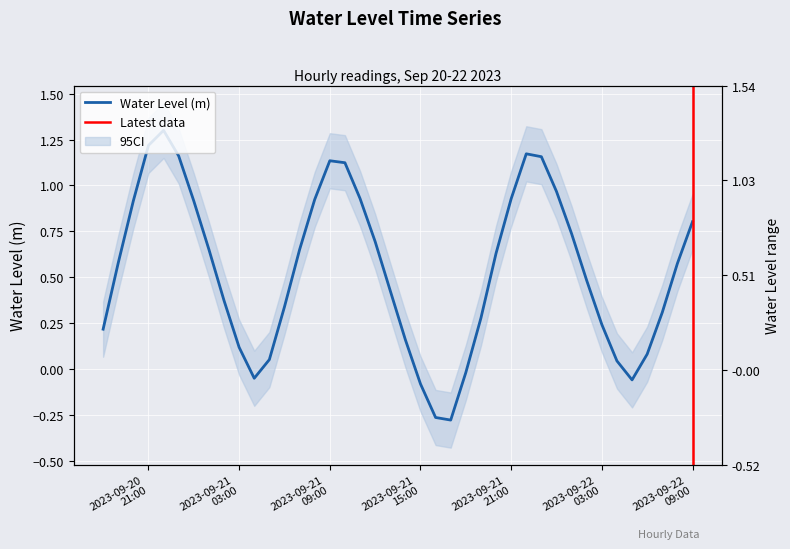

Where is the first local maximum?

2023-09-20 22:00:00